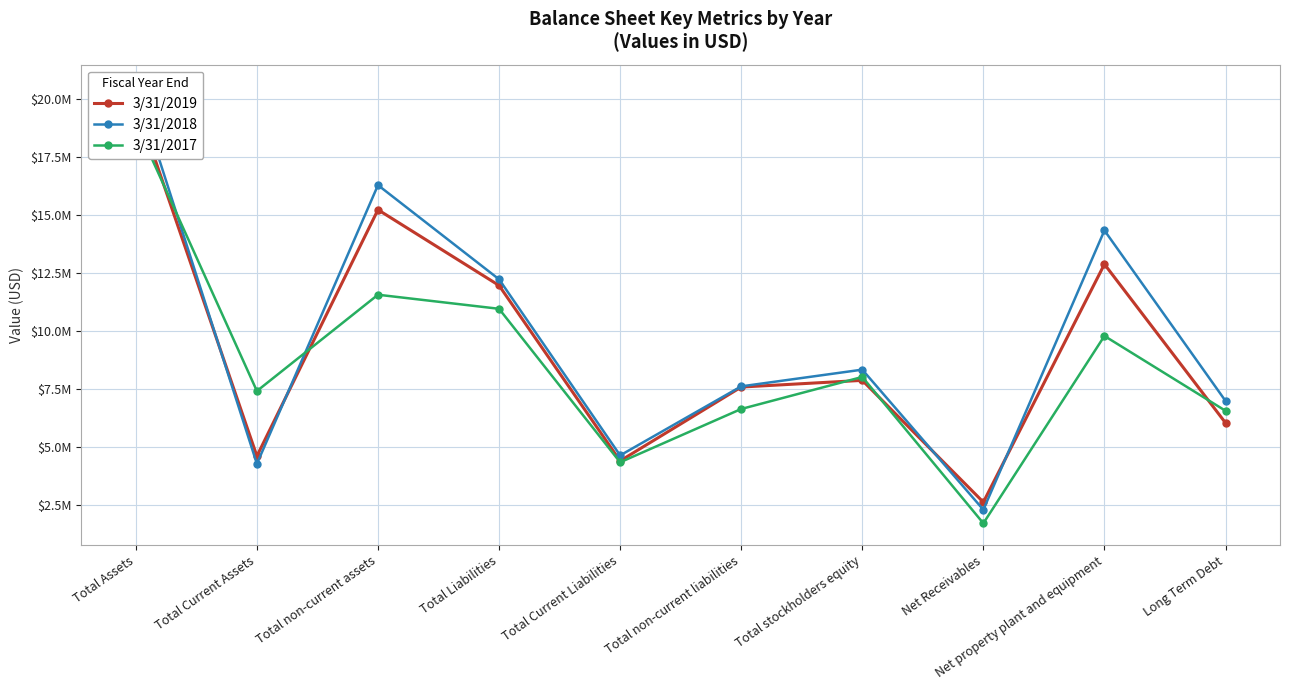

How many interior local peaks does the 3/31/2018 series have?

3